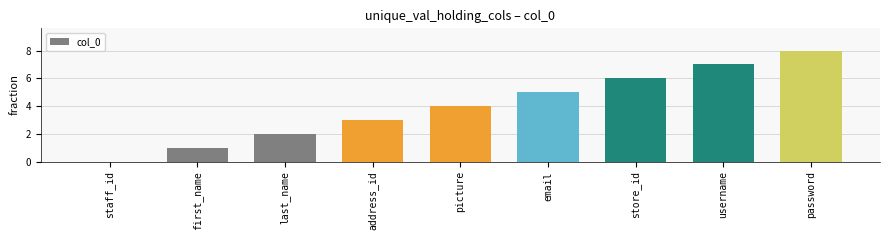

What is the ratio of the value at password to the value at email?

1.6